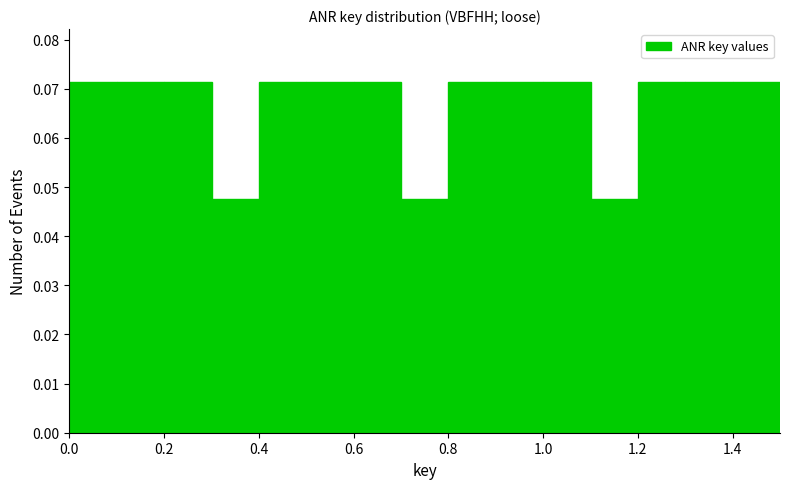

How tall is the bar that spans 0.4 to 0.5 on the x-axis? The values are not printed on the chart, so give them approximately, as read against the axis.

0.071